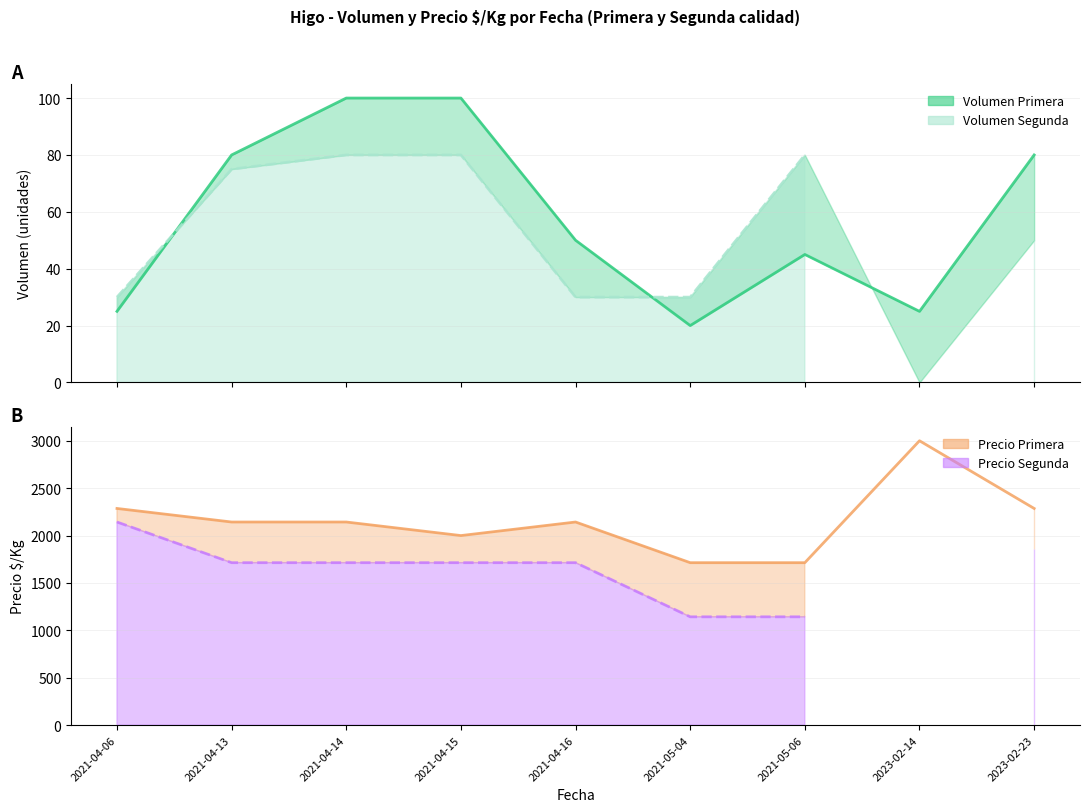

Which series has the largest total across all categories?

Precio $/Kg Primera